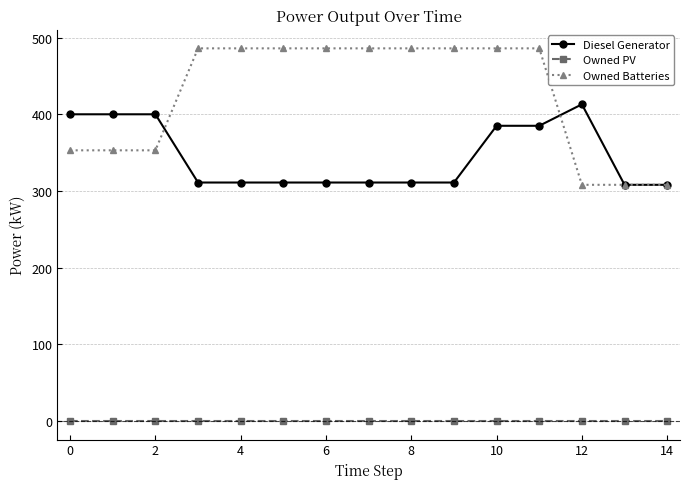

Which series has the largest total across all categories?

Owned Batteries